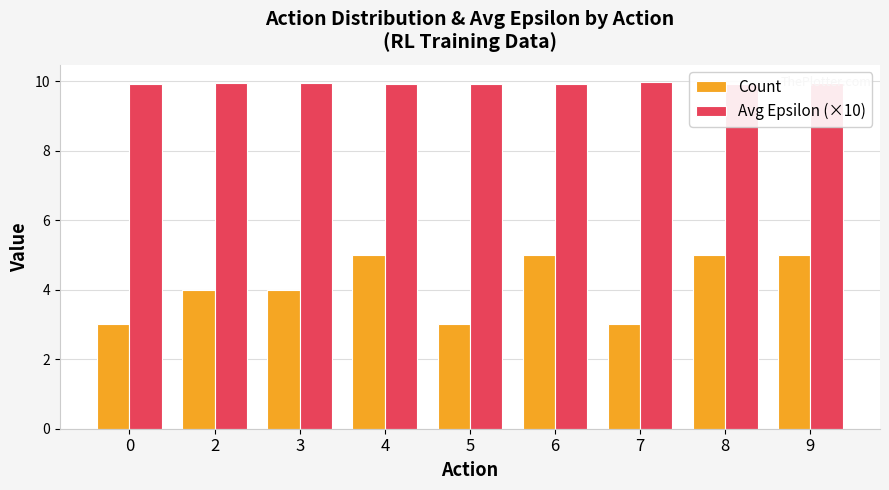

What is the sum of the Avg Epsilon (×10) values at 3 and 2?

19.9